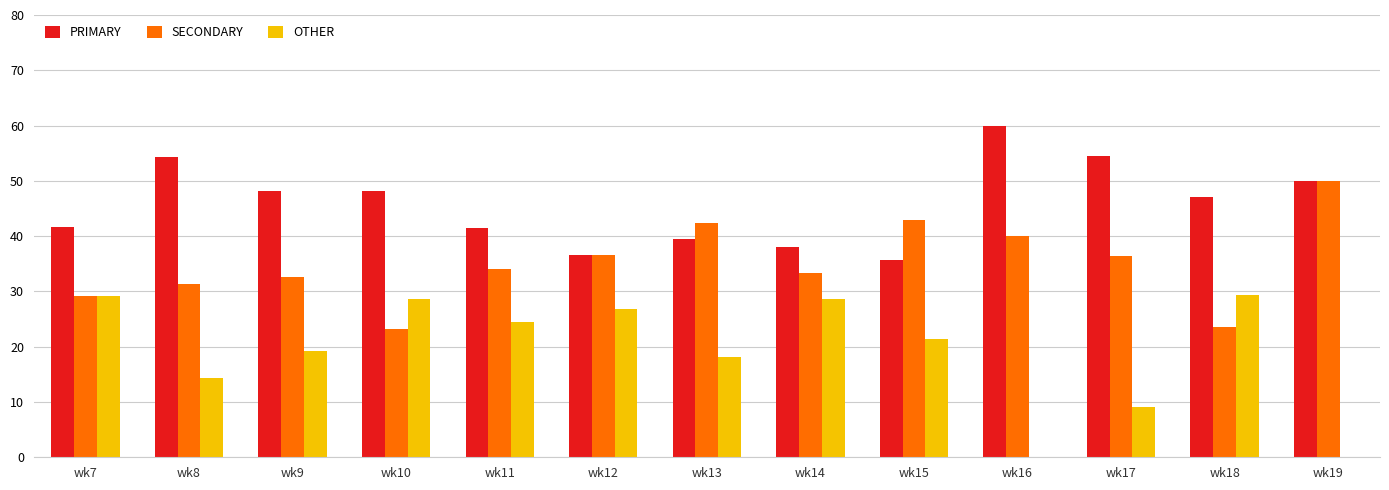

Does the chart contain stacked bars?

No